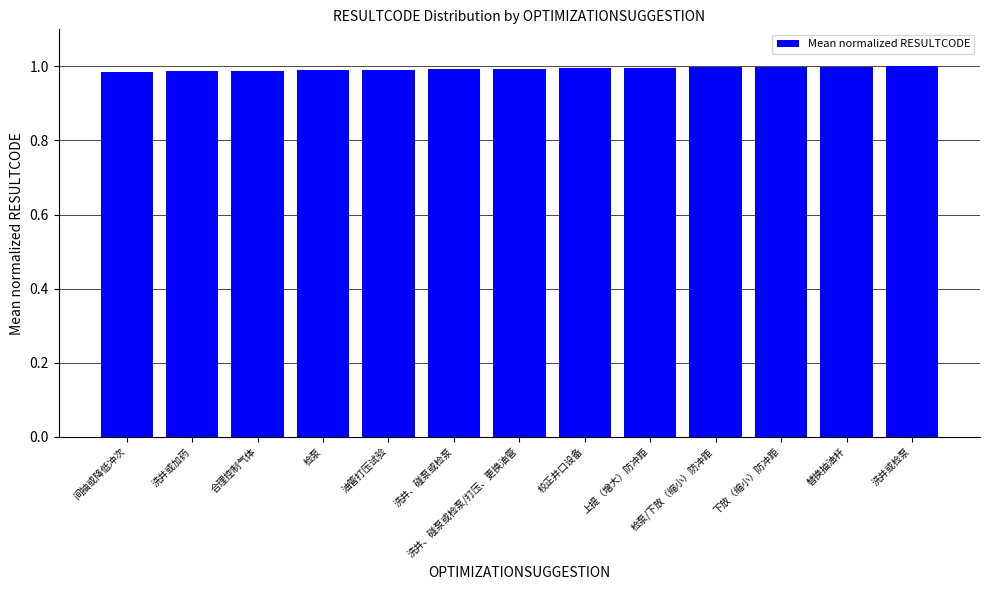

What is the label of the 7th bar from the left?

洗井、碰泵或检泵/打压、更换油管